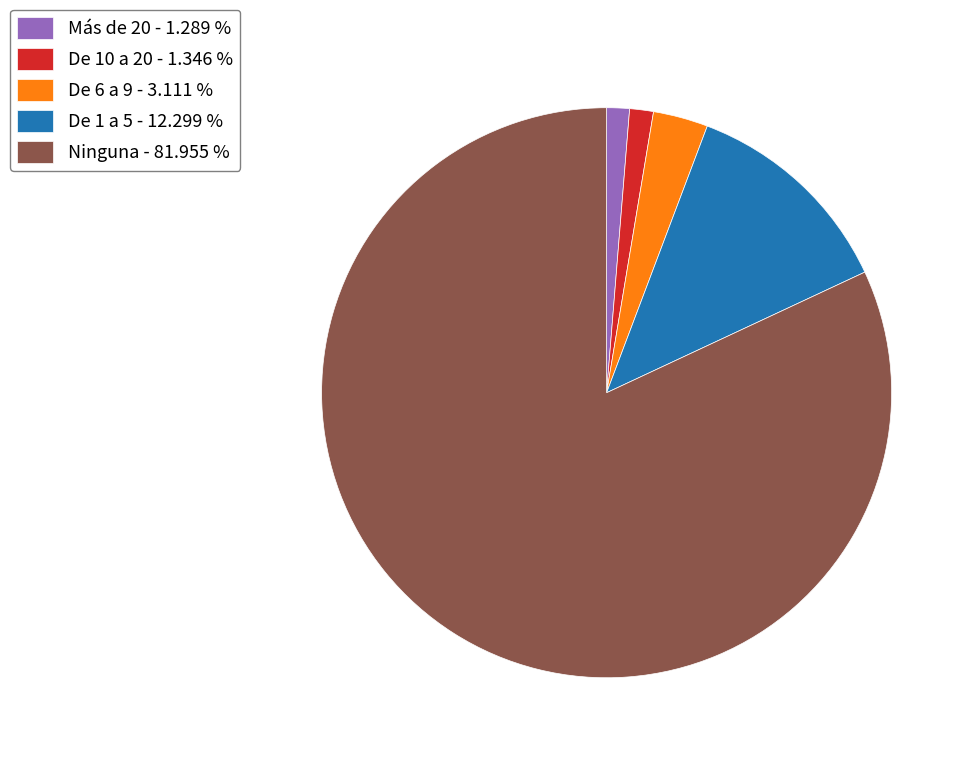

Do Más de 20 - 1.289 % and De 10 a 20 - 1.346 % together represent more than half of the pie?

No